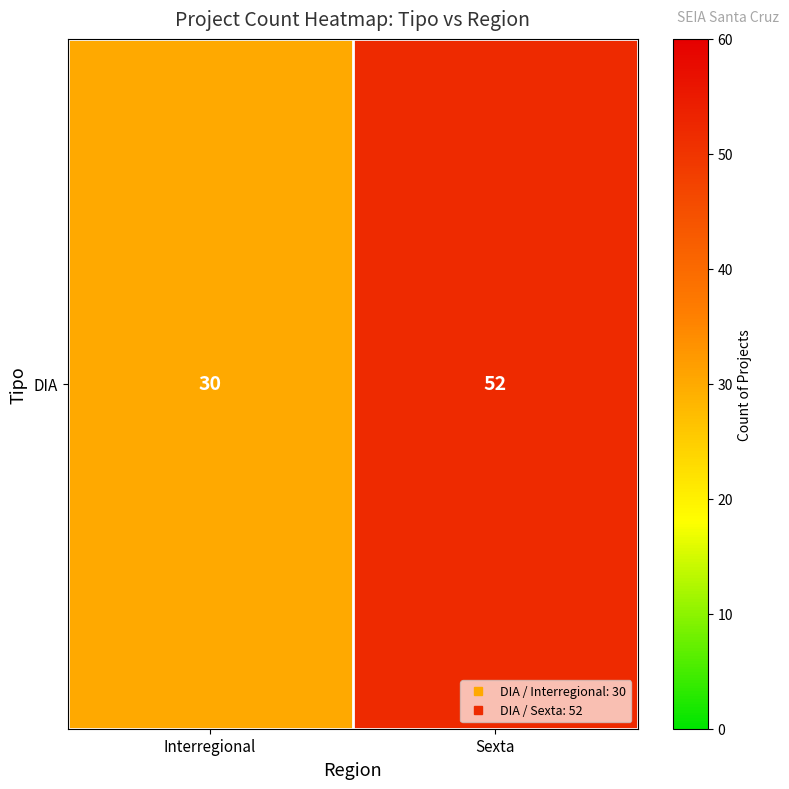

Rank the categories by value from lowest to highest.

Interregional, Sexta